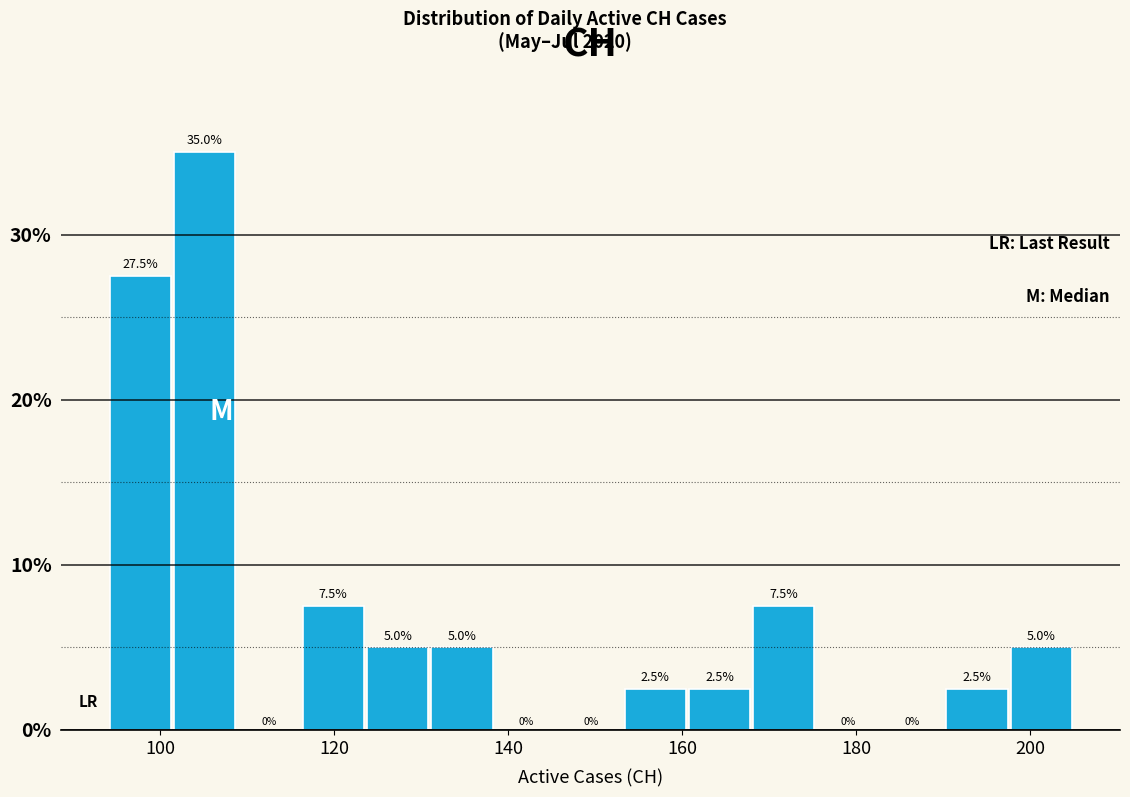

Read against the x-axis, roughly where is the centre of the tallest bar?

106